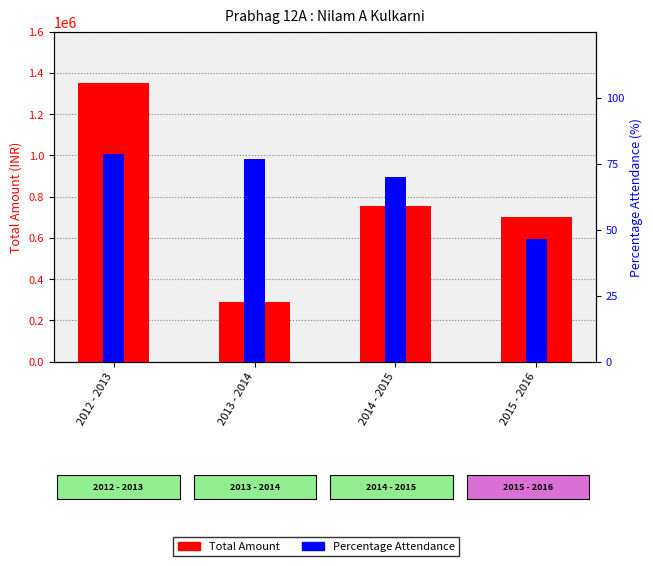

Does the chart contain any negative values?

No